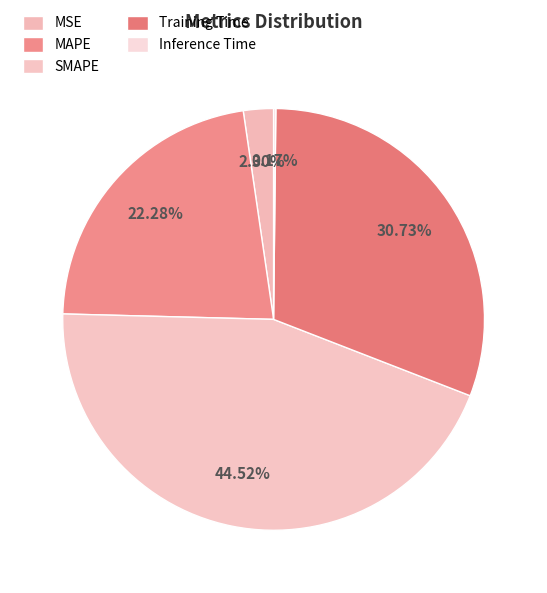

Does MAPE account for over 50% of the chart?

No